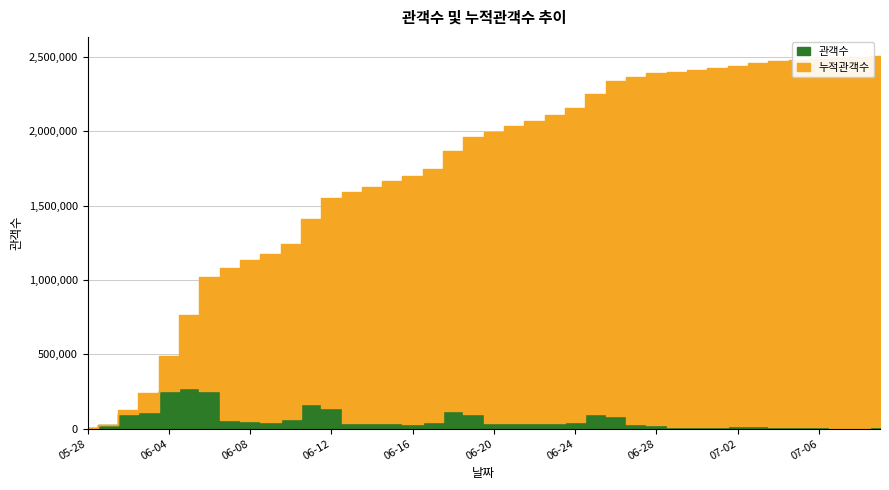

Which label corresponds to the smallest value in the chart?

2011-05-28